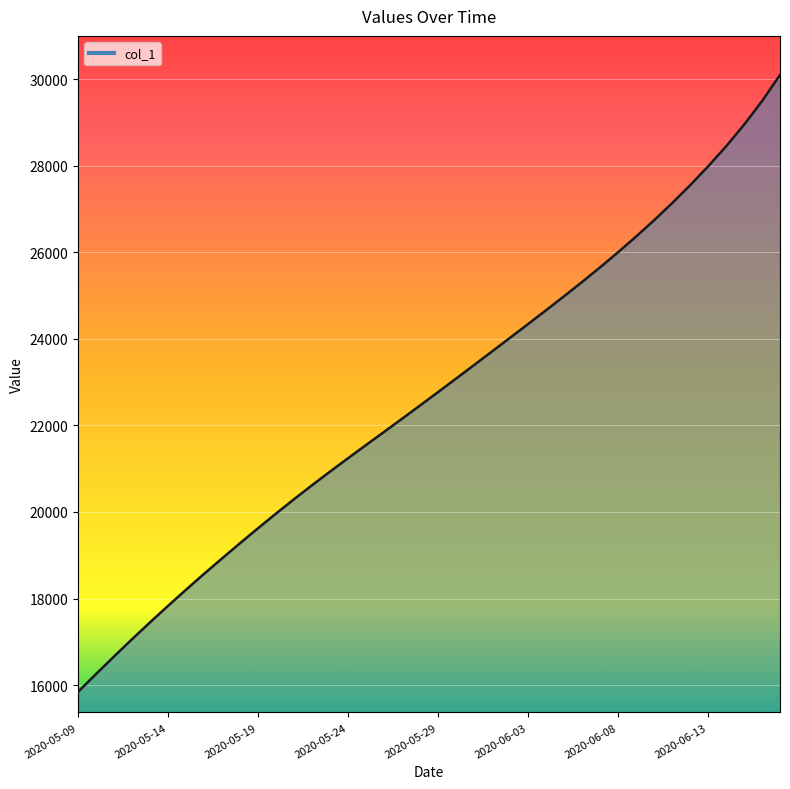

Rank the categories by value from highest to lowest.

2020-06-17, 2020-06-16, 2020-06-15, 2020-06-14, 2020-06-13, 2020-06-12, 2020-06-11, 2020-06-10, 2020-06-09, 2020-06-08, 2020-06-07, 2020-06-06, 2020-06-05, 2020-06-04, 2020-06-03, 2020-06-02, 2020-06-01, 2020-05-31, 2020-05-30, 2020-05-29, 2020-05-28, 2020-05-27, 2020-05-26, 2020-05-25, 2020-05-24, 2020-05-23, 2020-05-22, 2020-05-21, 2020-05-20, 2020-05-19, 2020-05-18, 2020-05-17, 2020-05-16, 2020-05-15, 2020-05-14, 2020-05-13, 2020-05-12, 2020-05-11, 2020-05-10, 2020-05-09